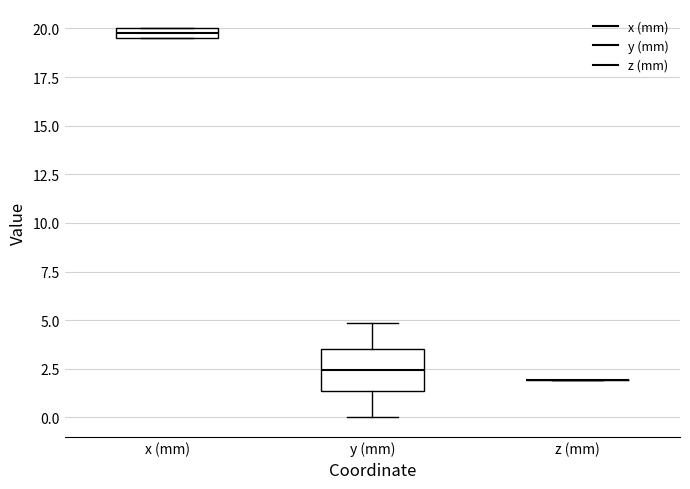

Which box is the tallest, from its lower edge to its upper edge?

y (mm)